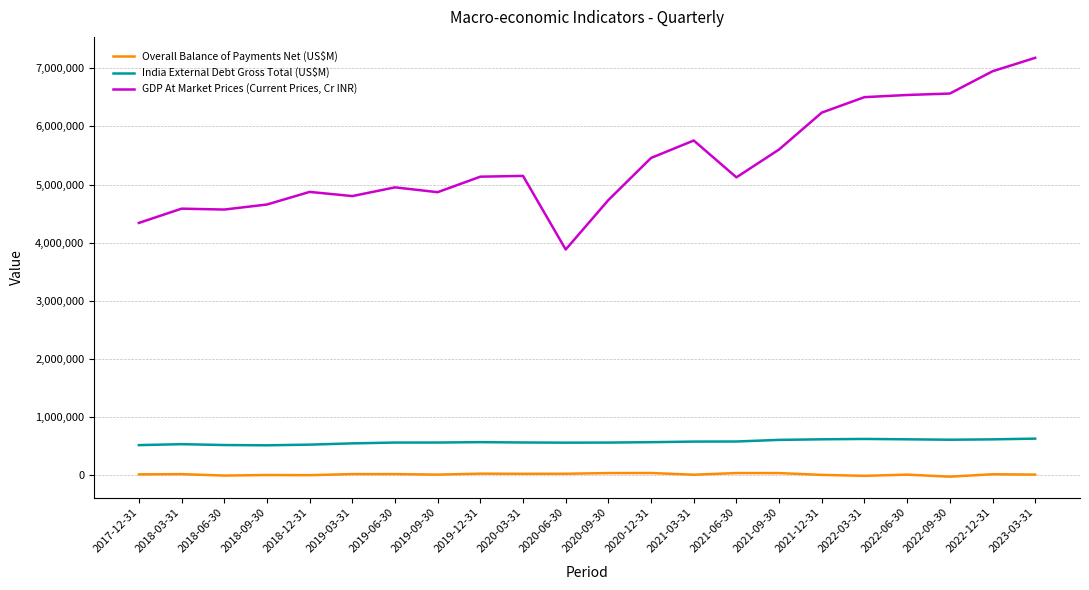

What are all the series names shown in the legend?

Overall Balance of Payments Net (US$M), India External Debt Gross Total (US$M), GDP At Market Prices (Current Prices, Cr INR)